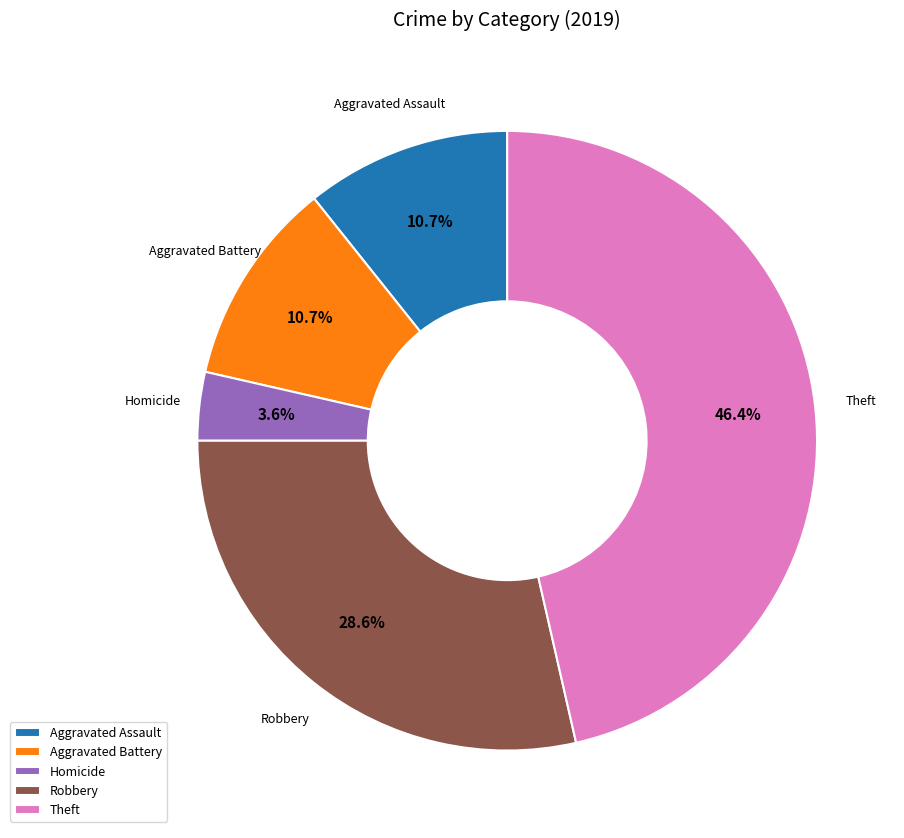

How much of the chart is everything except Aggravated Battery?

89.3%